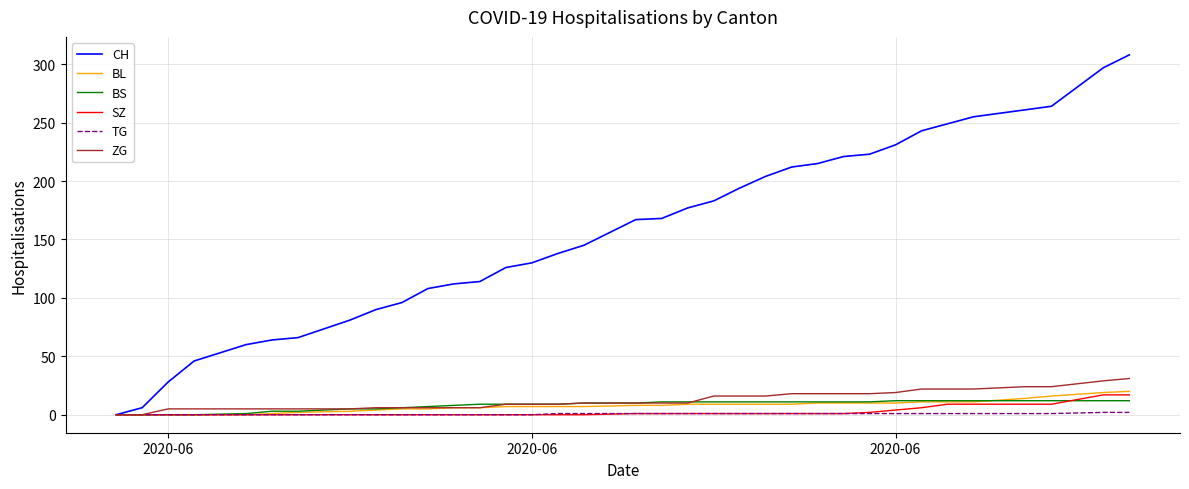

What is the maximum value shown in the chart?

308